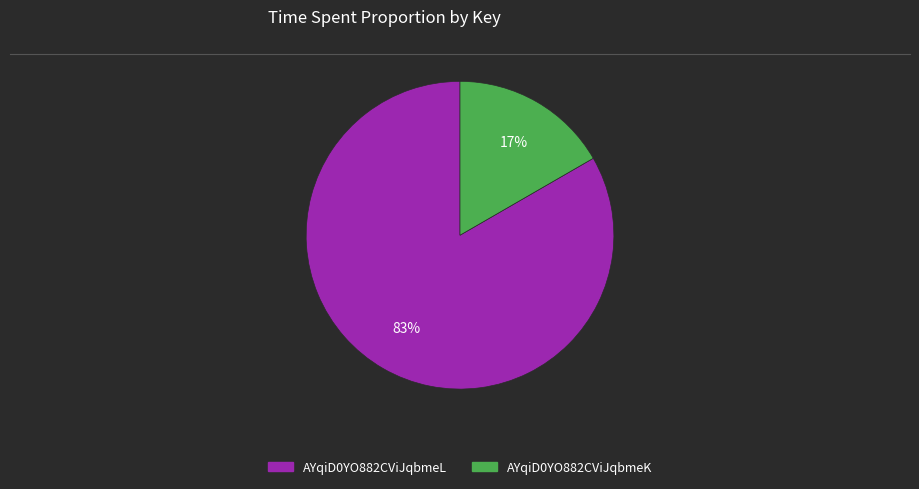

Does any single category account for the majority?

Yes